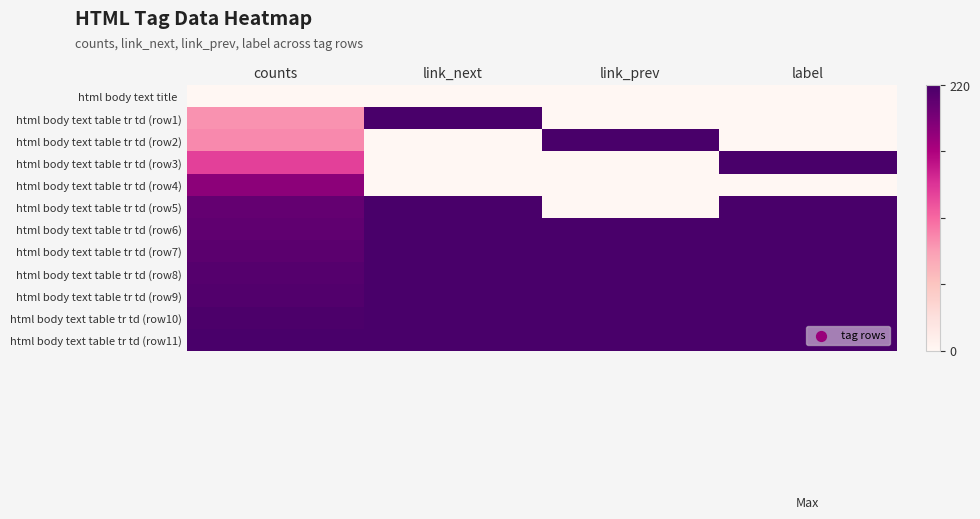

Between link_prev and counts, which is larger?

link_prev